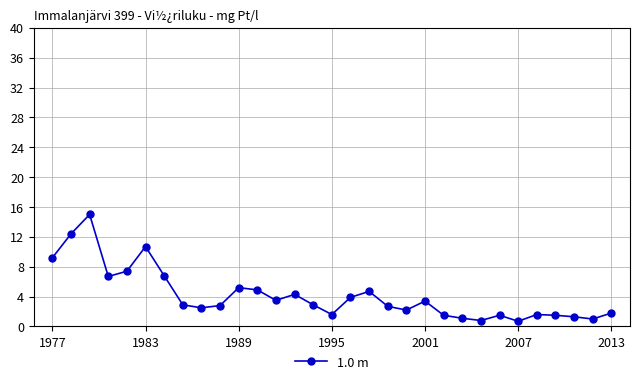

What is the value of the 24th point from the left?

0.8